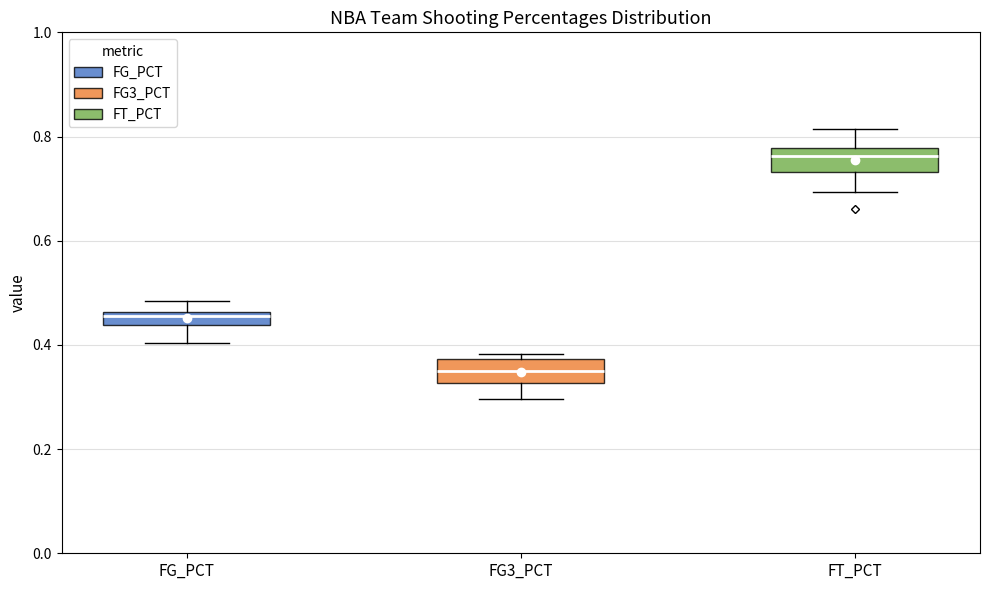

Which box's median line is the lowest?

FG3_PCT